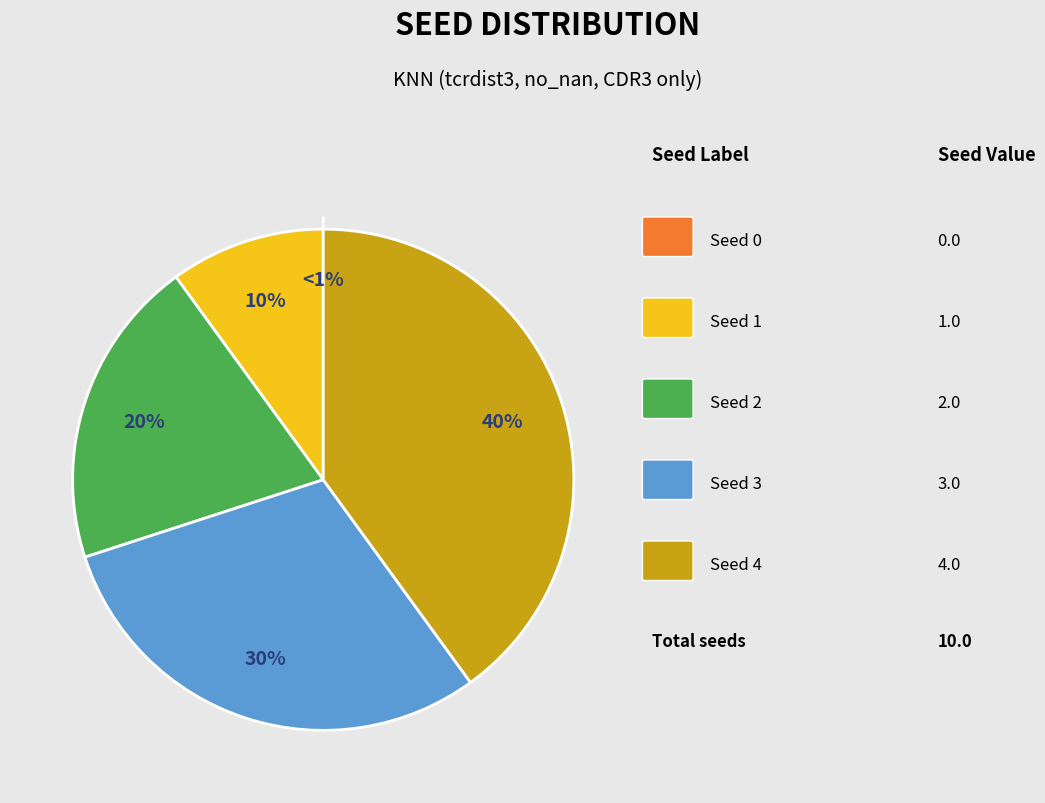

Is Seed 4 the majority of the pie?

No